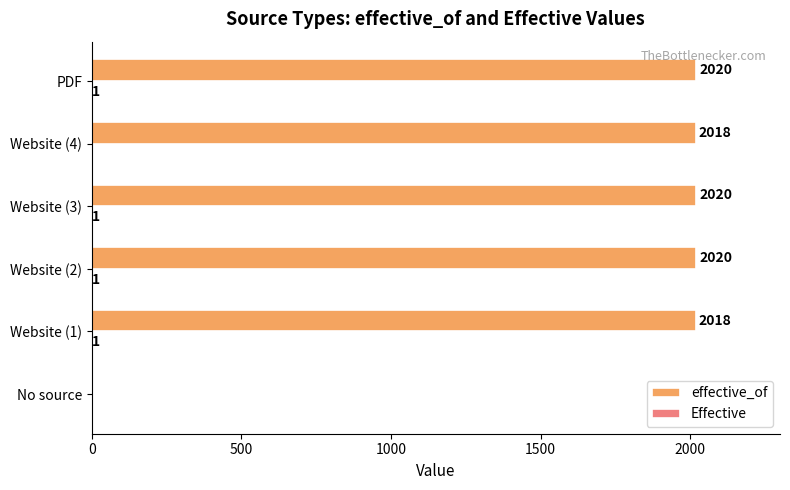

Which series has the largest total across all categories?

effective_of